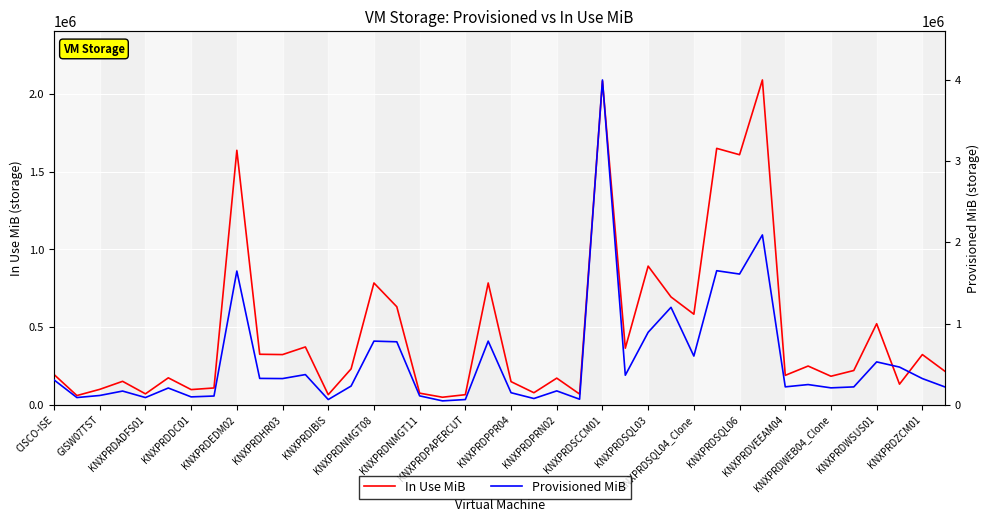

What is the maximum value for In Use MiB?

2091144